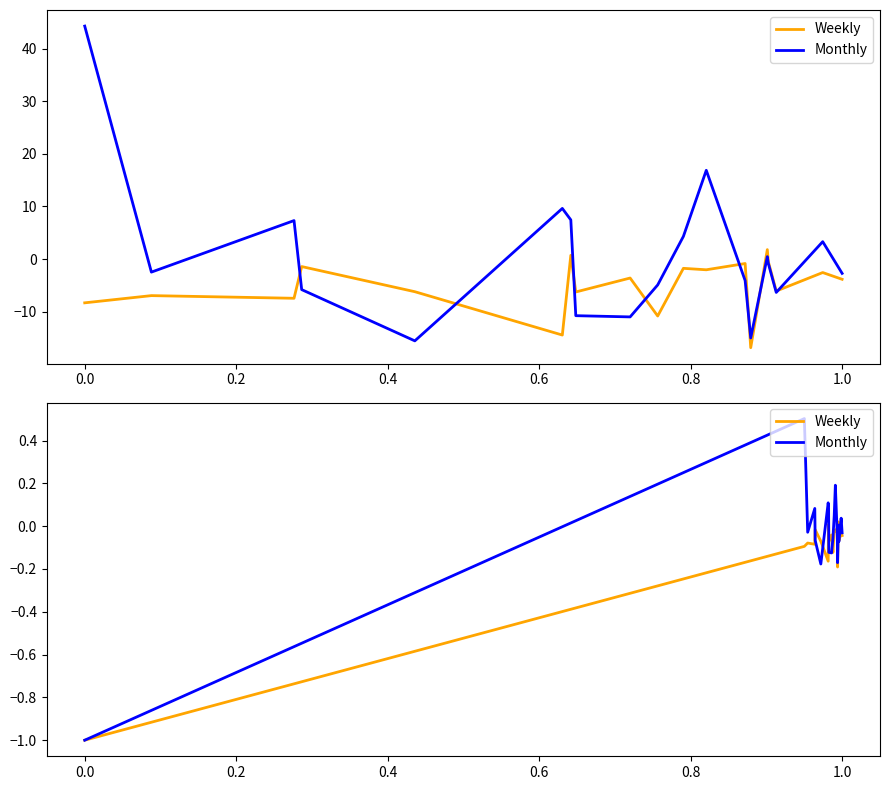

What are all the series names shown in the legend?

Weekly, Monthly